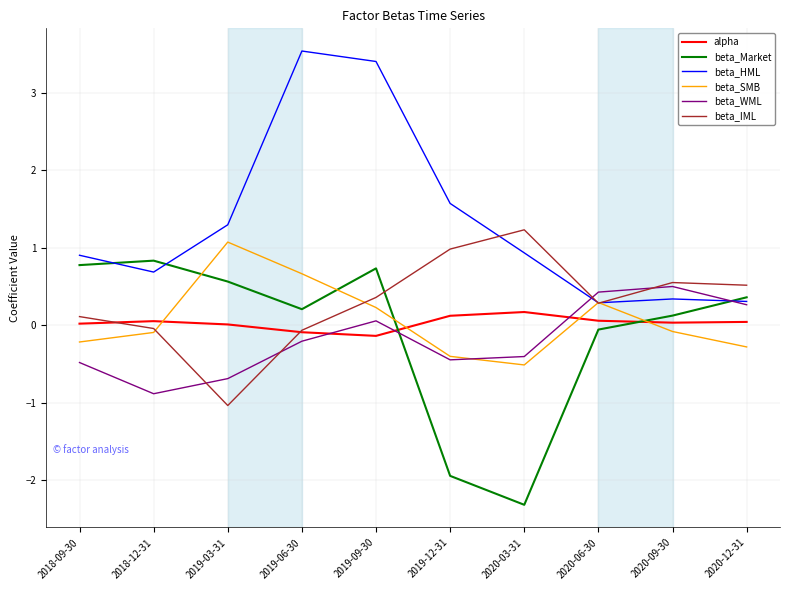

Rank the series by their maximum value, from lowest to highest.

alpha, beta_WML, beta_Market, beta_SMB, beta_IML, beta_HML